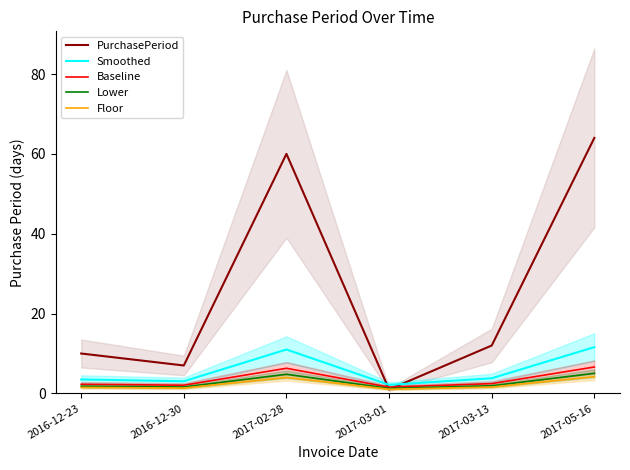

At which label is Floor closest to 2?

2017-03-13